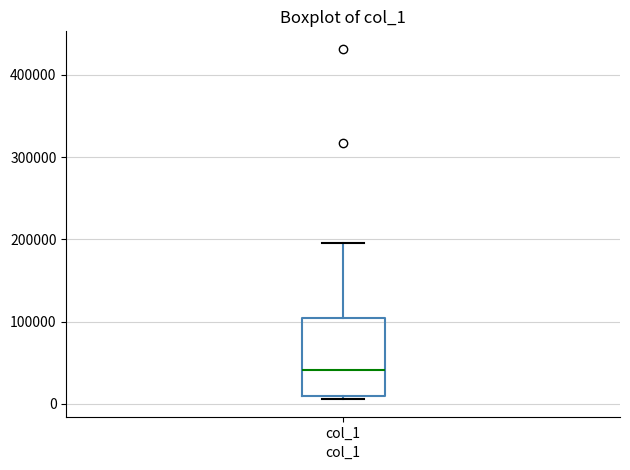

Read this box plot against the y-axis: the position of the median line, the range covered by the box, and the ends of both whiskers. The values are not printed on the chart, so give them approximately, as read against the axis.

median 40000, box 10000 to 100000, whiskers 10000 (just below the box's lower edge) to 200000